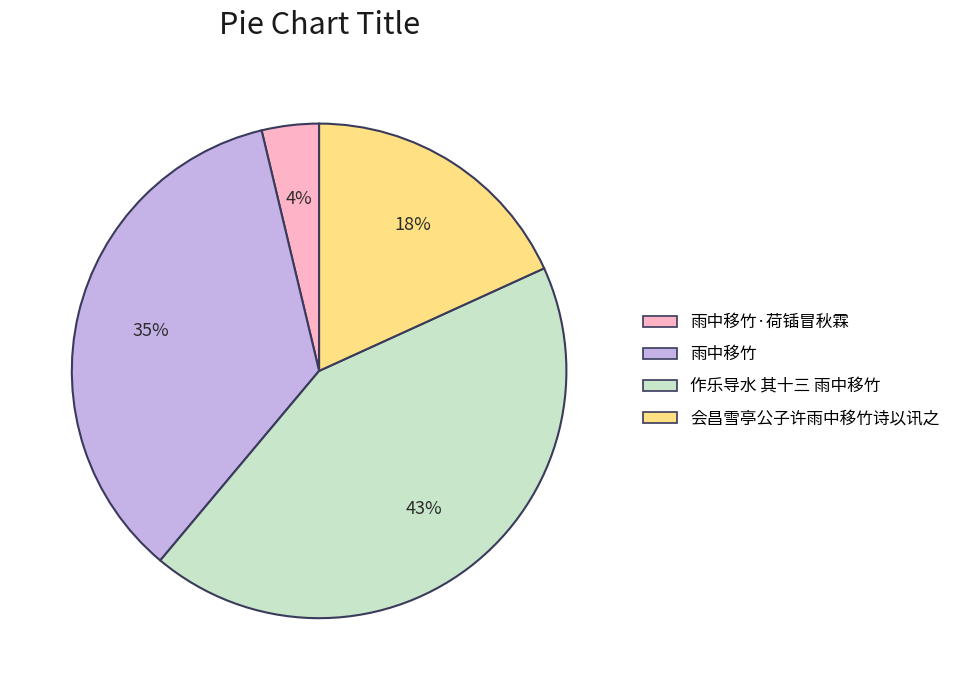

To the nearest percent, what portion does 作乐导水 其十三 雨中移竹 represent?

43%